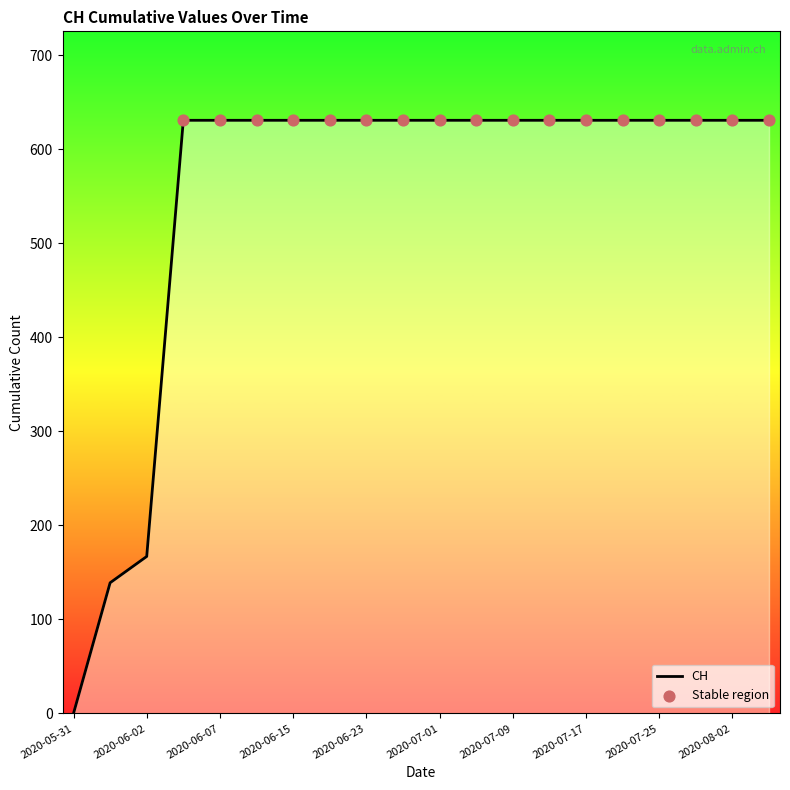

What is the maximum value shown in the chart?

631